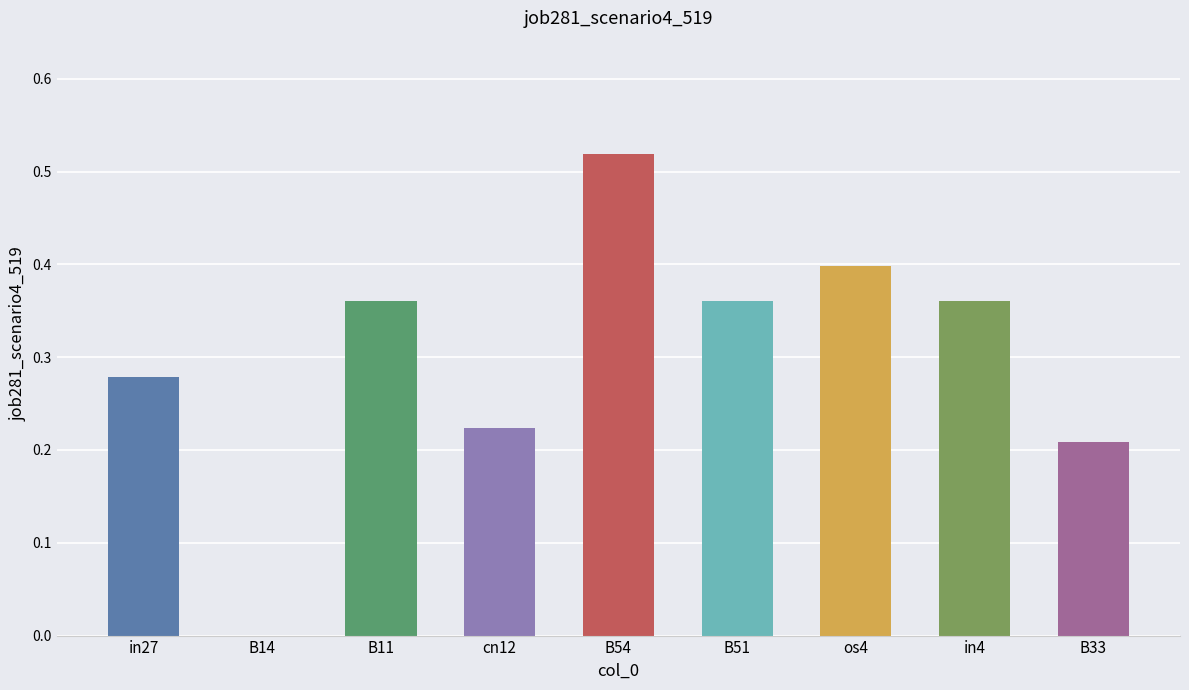

At which category does the chart reach its peak across all series?

B54